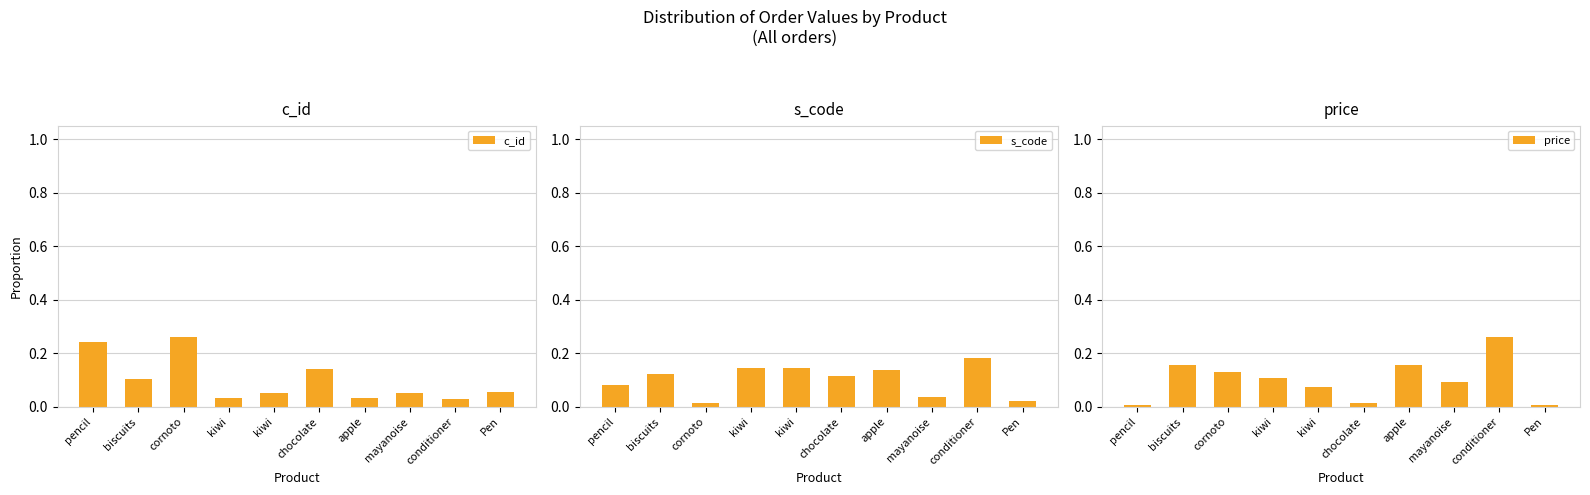

What is the sum of the c_id values at cornoto and biscuits?

0.4